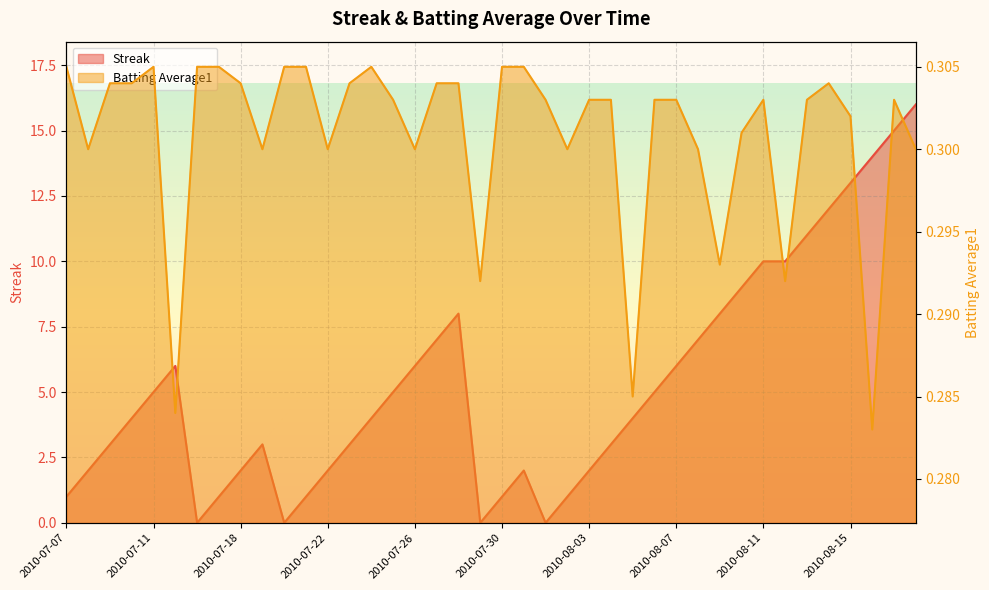

At 2010-07-10, list the series in order from smallest to largest.

Batting Average1, Streak